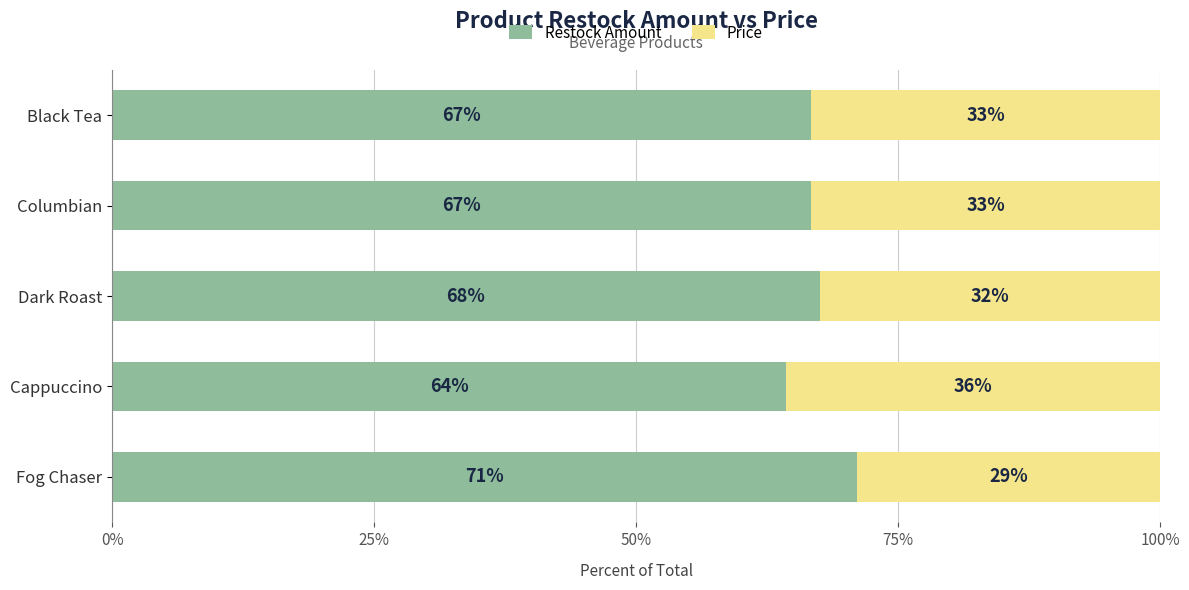

What are all the series names shown in the legend?

Restock Amount, Price